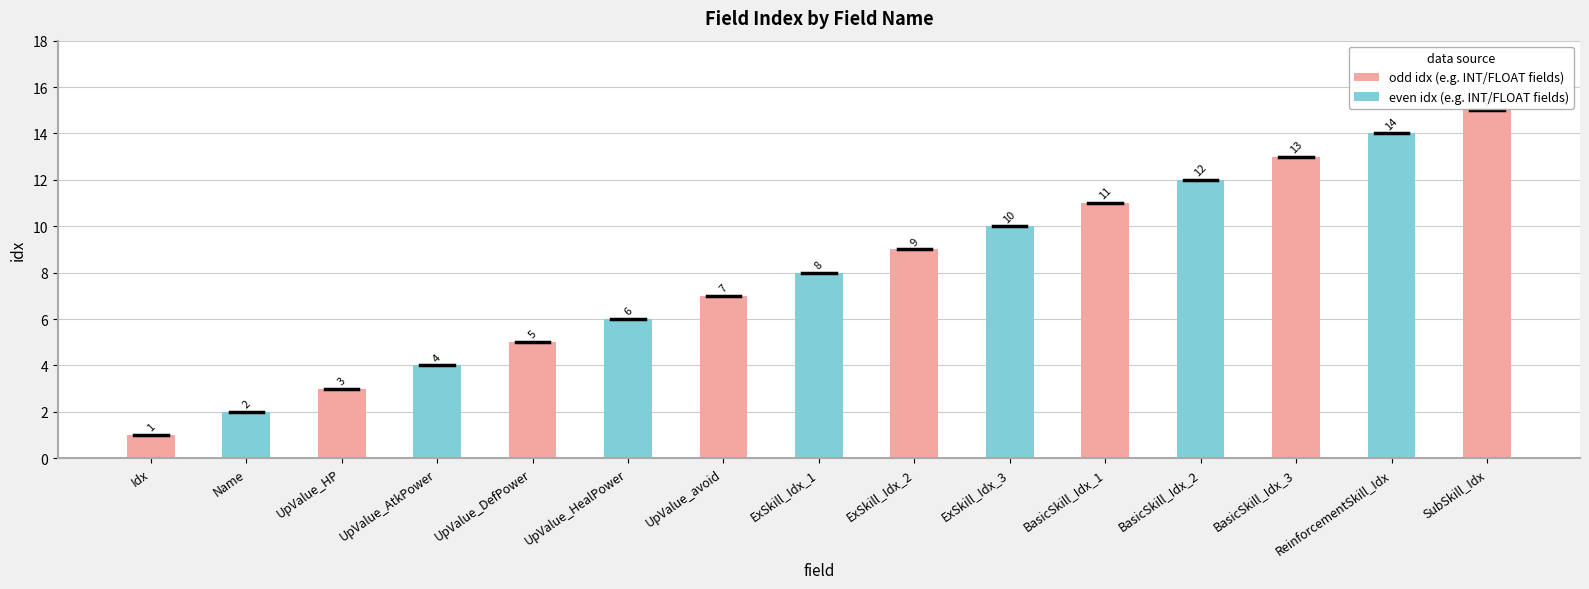

Read the value at UpValue_DefPower.

5